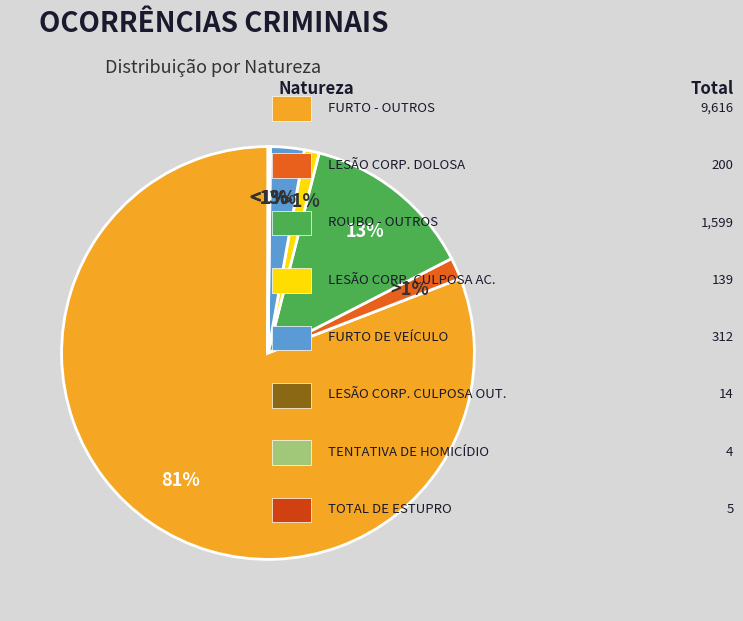

Is it true that TOTAL DE ROUBO - OUTROS is 22% of the pie?

False